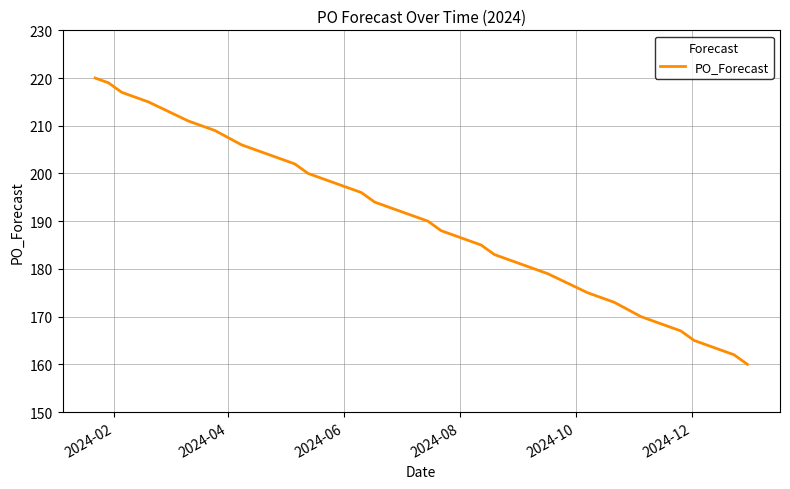

What is the minimum value shown in the chart?

160